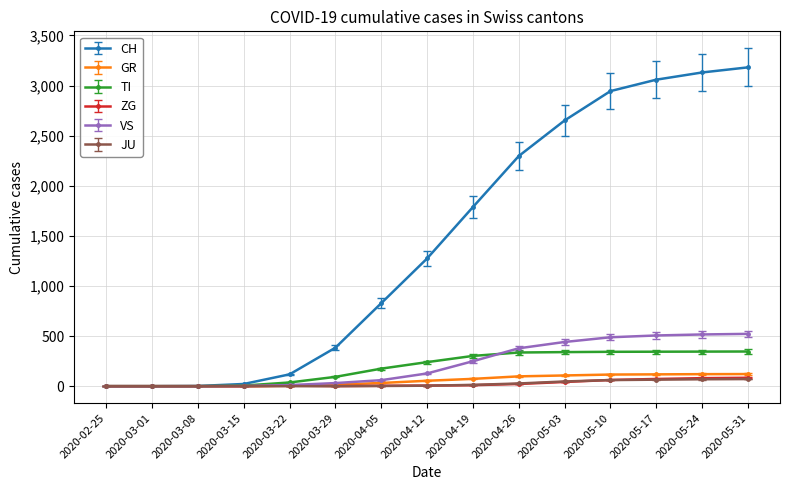

What is the sum of all GR values?

858